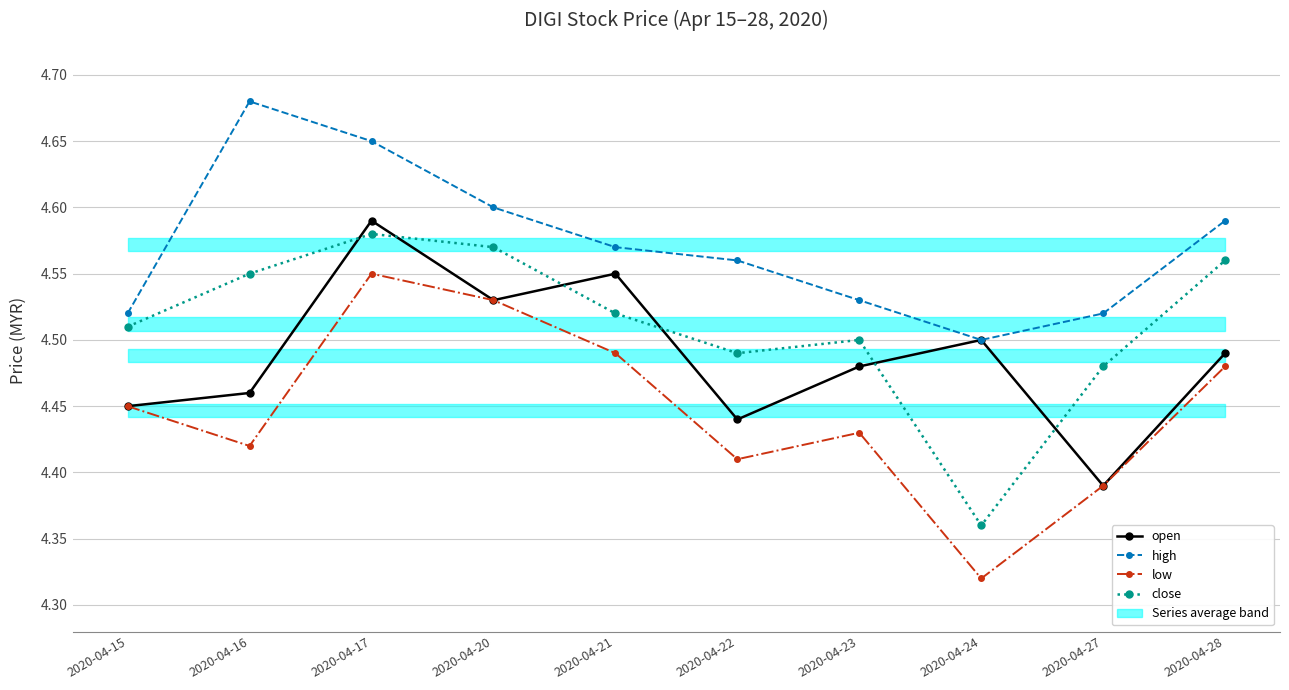

Reading left to right, extract all data points from this chart.

open: 2020-04-15=4.5	2020-04-16=4.5	2020-04-17=4.6	2020-04-20=4.5	2020-04-21=4.5	2020-04-22=4.4	2020-04-23=4.5	2020-04-24=4.5	2020-04-27=4.4	2020-04-28=4.5
high: 2020-04-15=4.5	2020-04-16=4.7	2020-04-17=4.7	2020-04-20=4.6	2020-04-21=4.6	2020-04-22=4.6	2020-04-23=4.5	2020-04-24=4.5	2020-04-27=4.5	2020-04-28=4.6
low: 2020-04-15=4.5	2020-04-16=4.4	2020-04-17=4.5	2020-04-20=4.5	2020-04-21=4.5	2020-04-22=4.4	2020-04-23=4.4	2020-04-24=4.3	2020-04-27=4.4	2020-04-28=4.5
close: 2020-04-15=4.5	2020-04-16=4.5	2020-04-17=4.6	2020-04-20=4.6	2020-04-21=4.5	2020-04-22=4.5	2020-04-23=4.5	2020-04-24=4.4	2020-04-27=4.5	2020-04-28=4.6